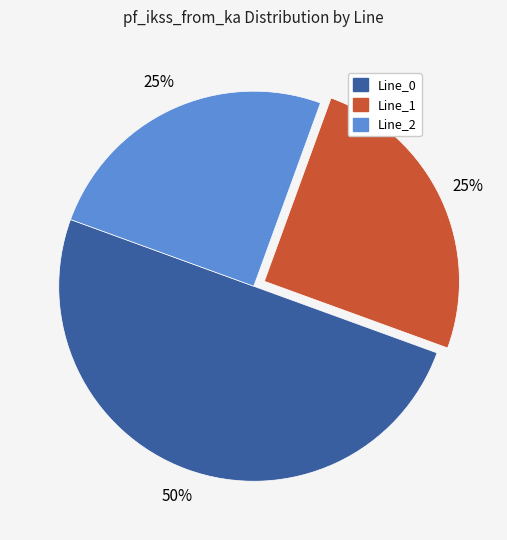

To the nearest percent, what is the average slice percentage?

33%